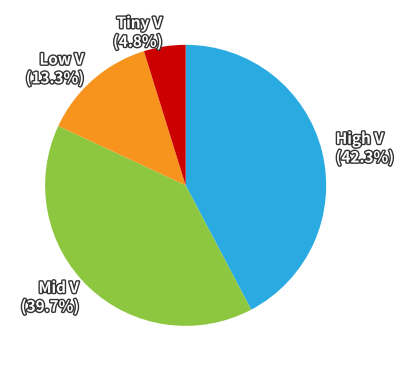

What is the ratio of the value at Mid V (39.7%) to the value at High V (42.3%)?

0.9